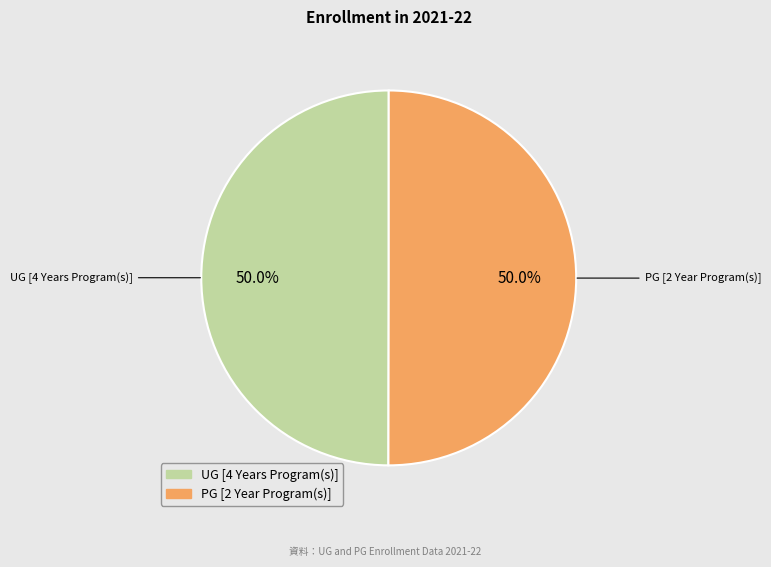

Is it true that UG [4 Years Program(s)] is 58% of the pie?

False